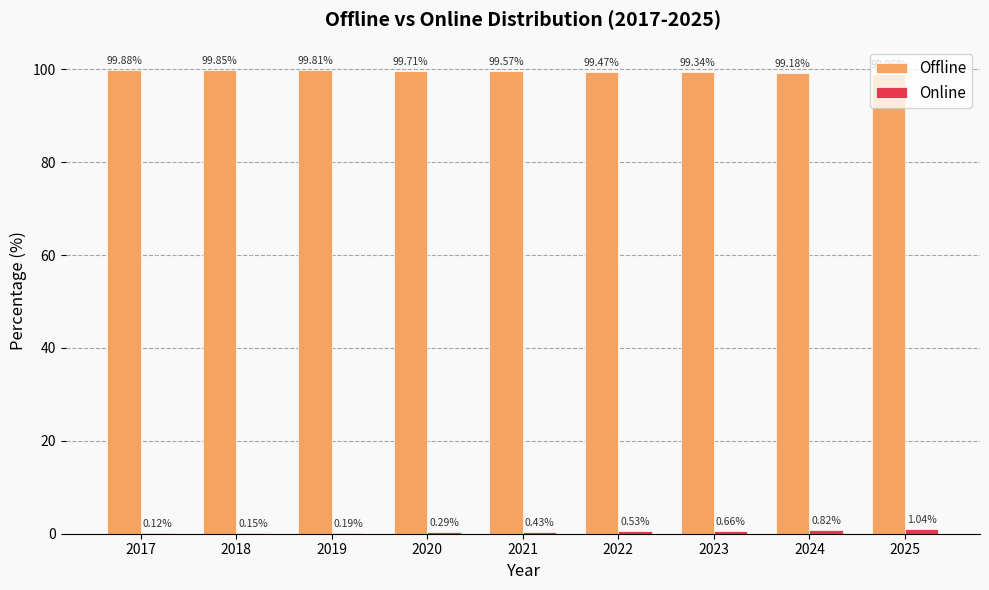

How many groups of bars are there?

9